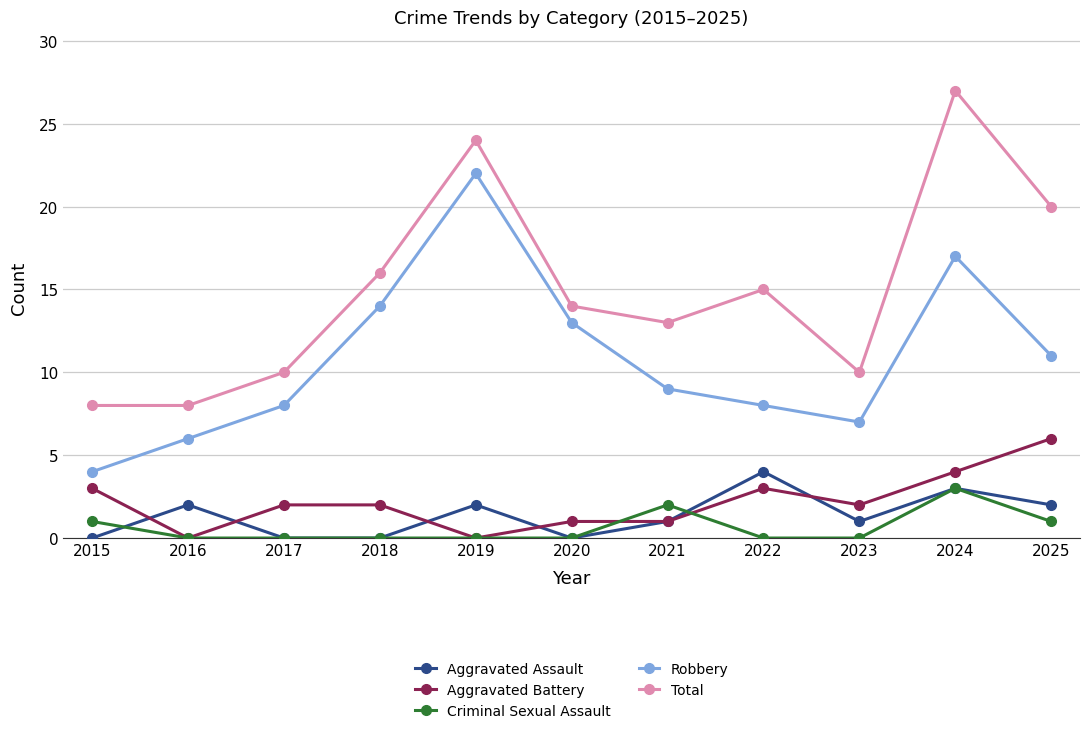

What is the value of the Aggravated Battery point at the 6th from the left?

1